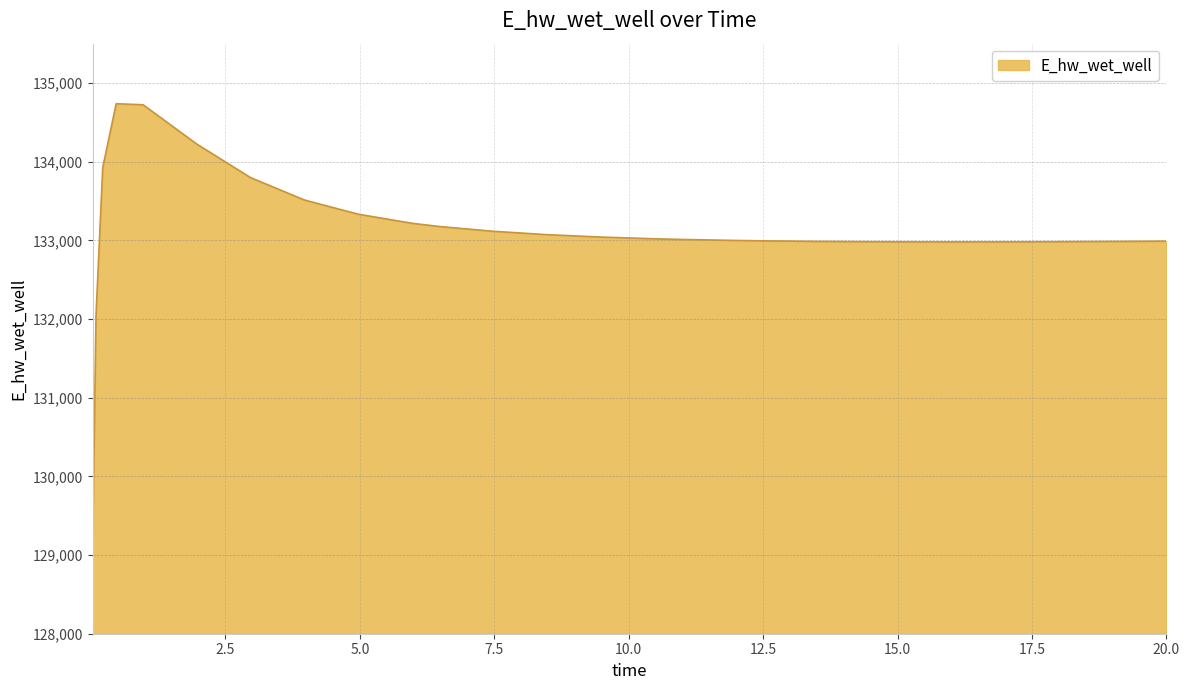

What is the minimum value shown in the chart?

129110.6